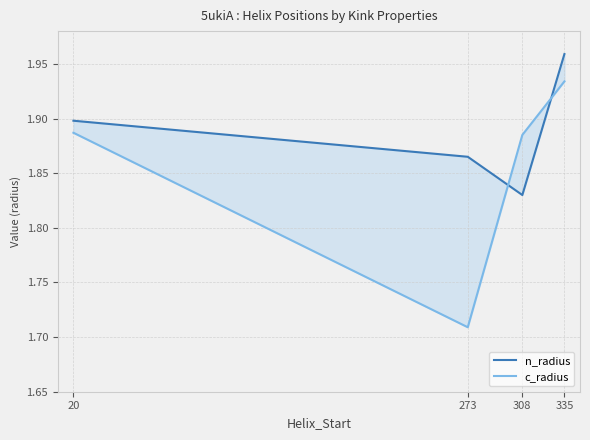

Reading right to left, list all the values displayed in this chart.

n_radius: 335=2.0	308=1.8	273=1.9	20=1.9
c_radius: 335=1.9	308=1.9	273=1.7	20=1.9